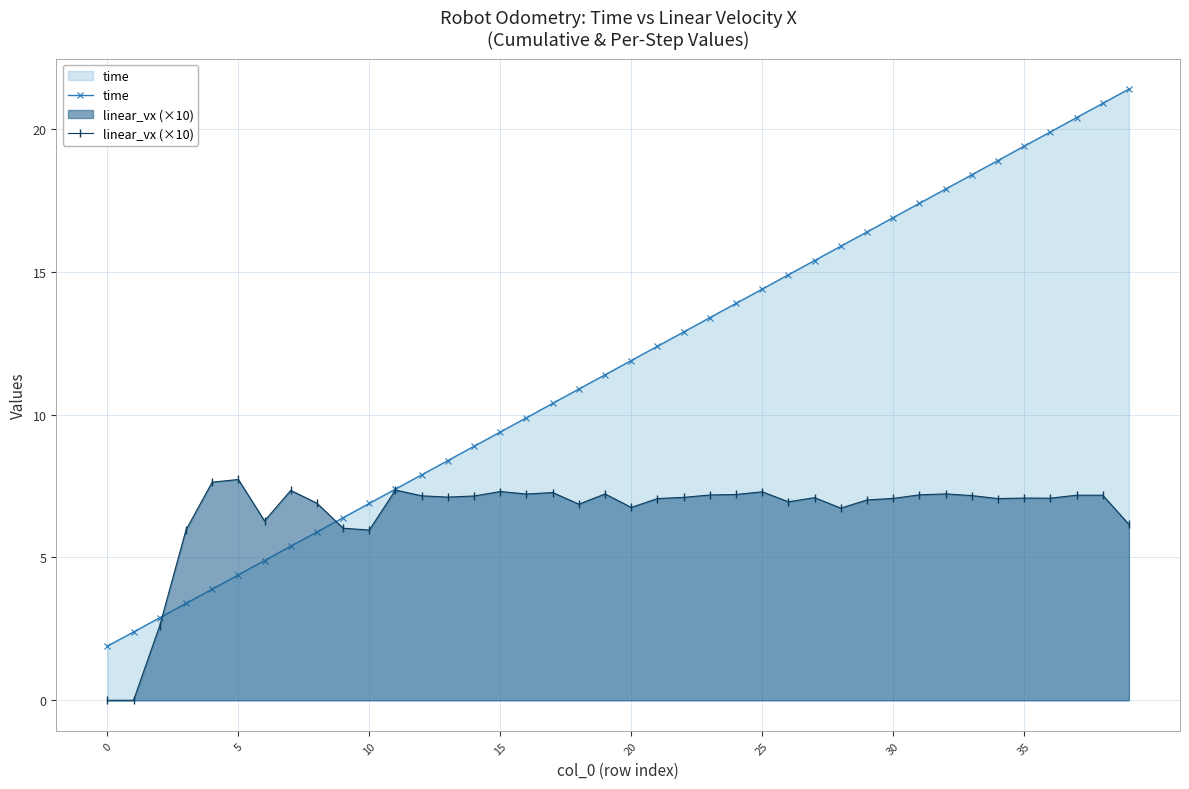

What is the difference between the maximum and minimum values in the time series?

19.5